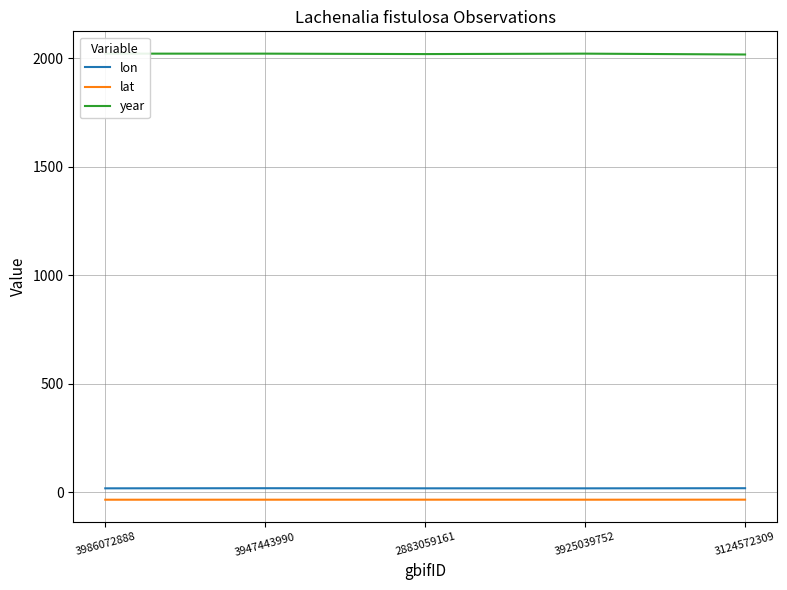

Rank the categories by lat value from highest to lowest.

3124572309, 2883059161, 3947443990, 3925039752, 3986072888